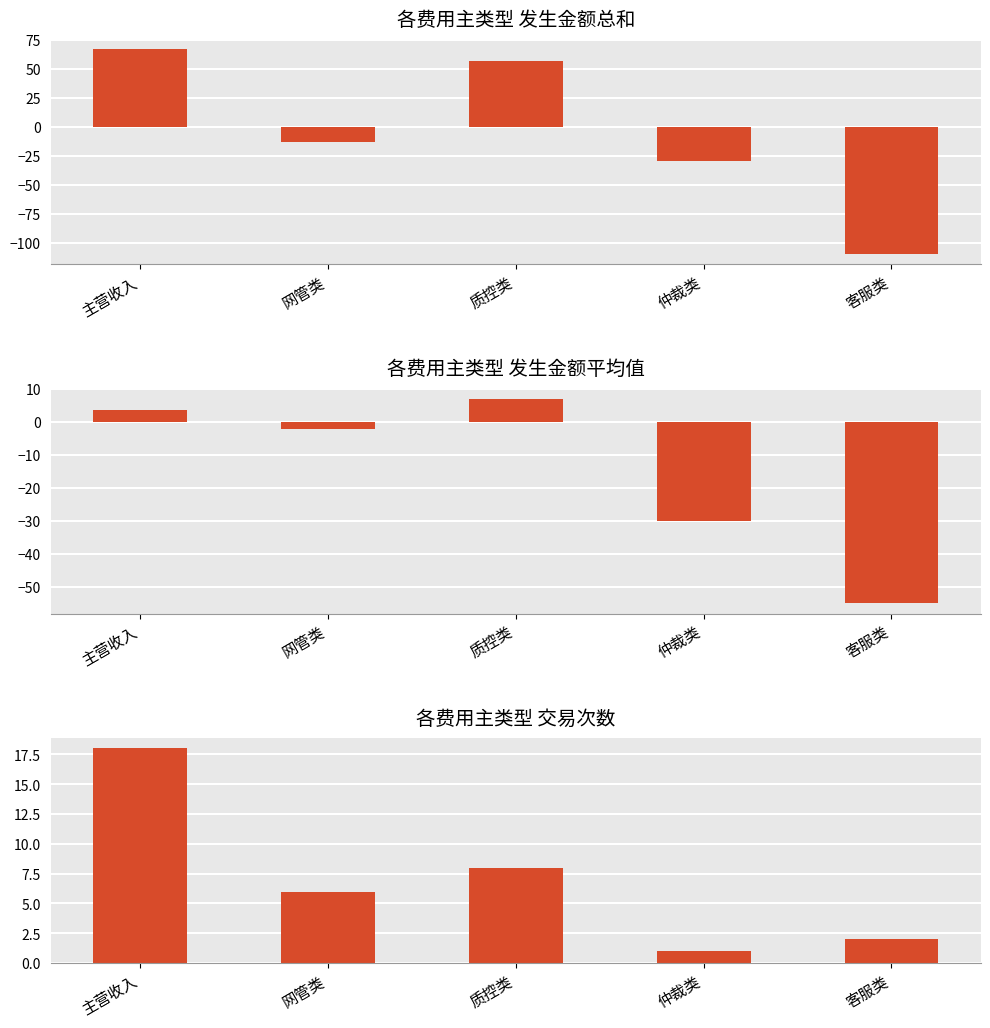

Reading right to left, extract all data points from this chart.

发生金额总和: 客服类=-110.0	仲裁类=-30.0	质控类=57.0	网管类=-13.1	主营收入=66.8
发生金额平均值: 客服类=-55.0	仲裁类=-30.0	质控类=7.1	网管类=-2.2	主营收入=3.7
交易次数: 客服类=2.0	仲裁类=1.0	质控类=8.0	网管类=6.0	主营收入=18.0